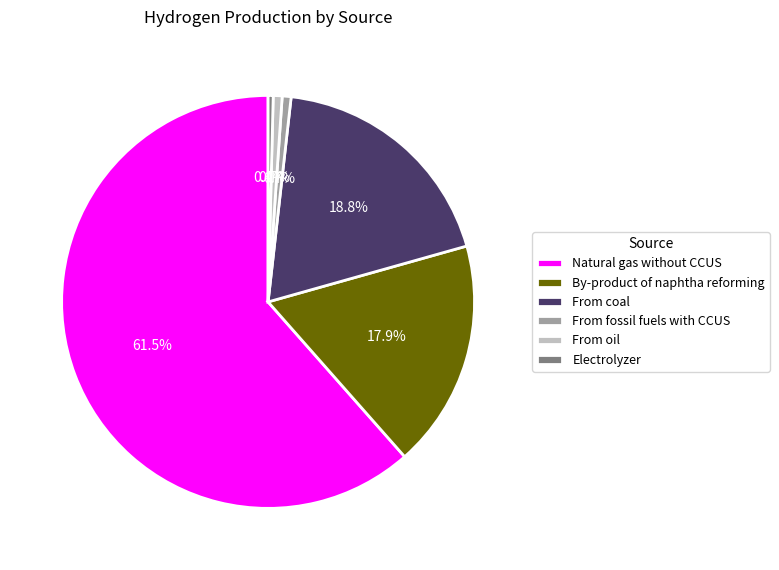

Which has a higher value, Natural gas without CCUS or By-product of naphtha reforming?

Natural gas without CCUS